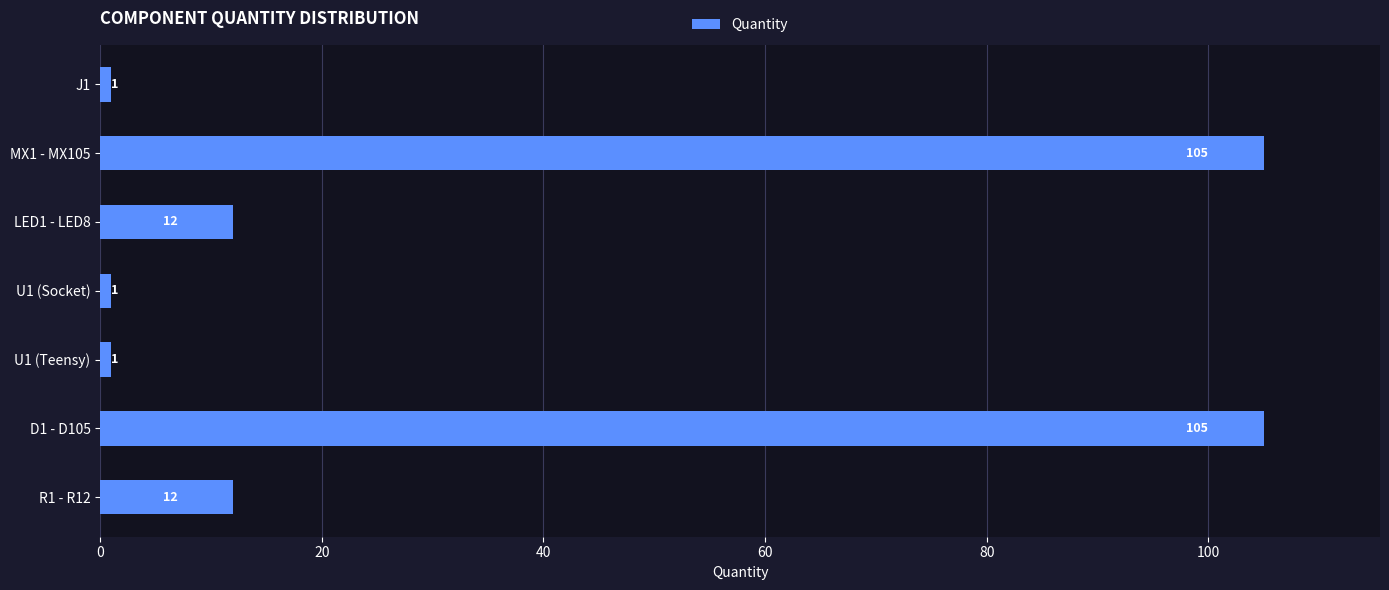

How many values are between 1 and 105?

7